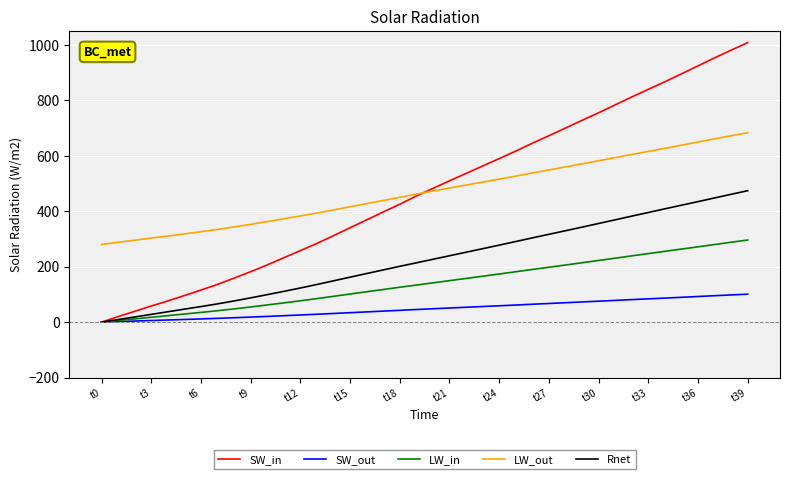

Rank the series by their maximum value, from lowest to highest.

SW_out, LW_in, Rnet, LW_out, SW_in